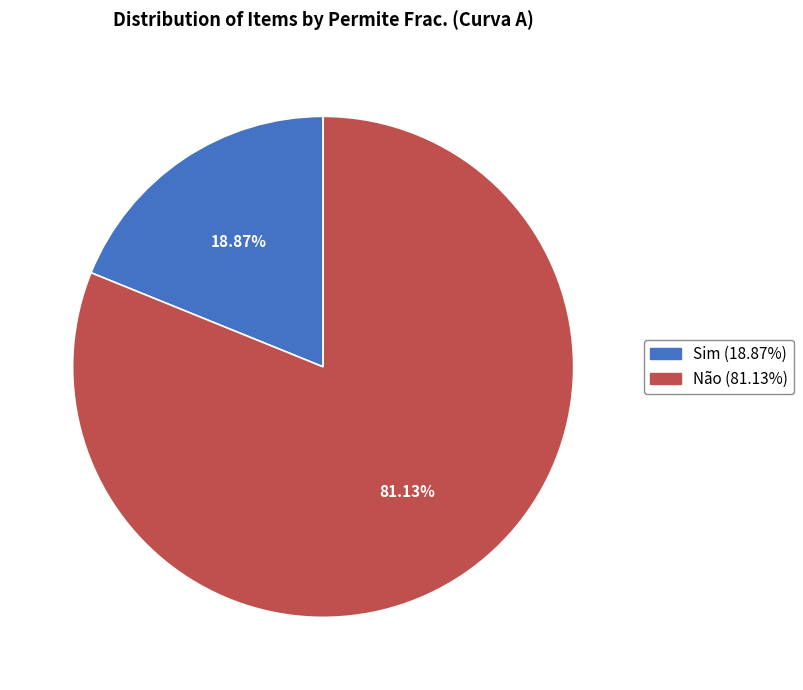

How many segments does this pie chart have?

2